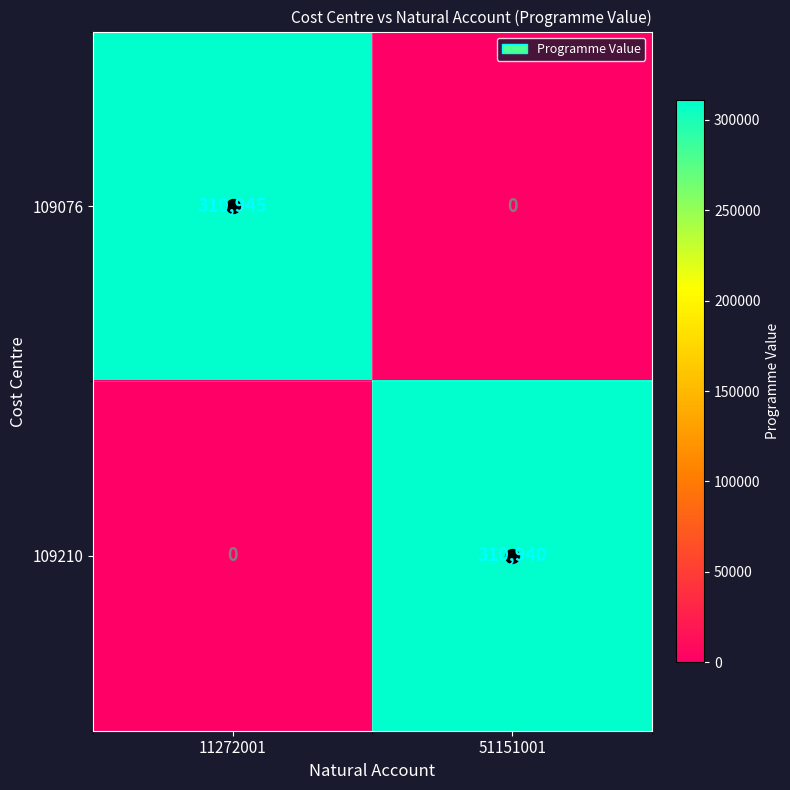

Which series has the largest total across all categories?

109076